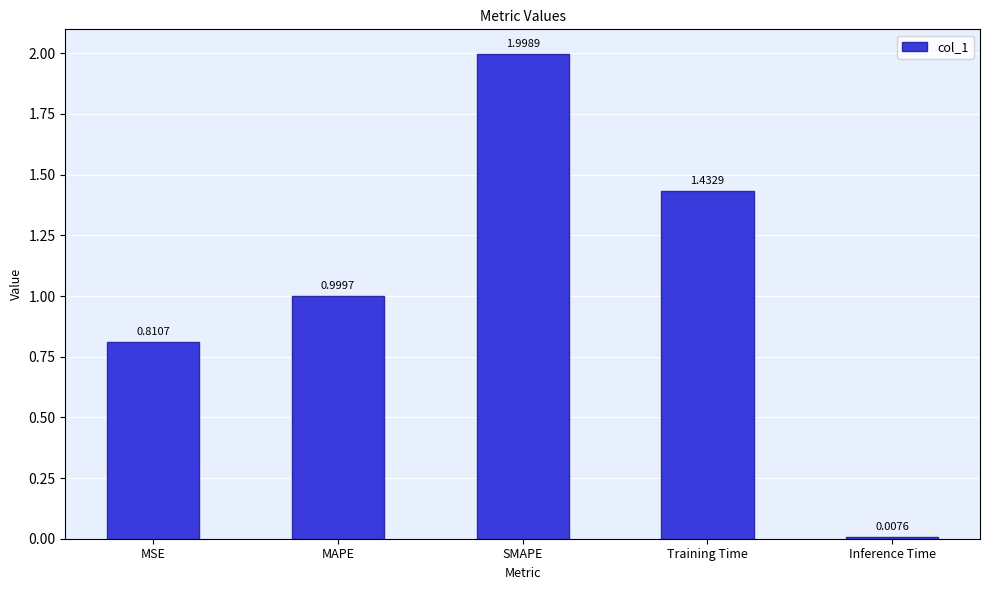

What is the label of the 3rd bar from the left?

SMAPE